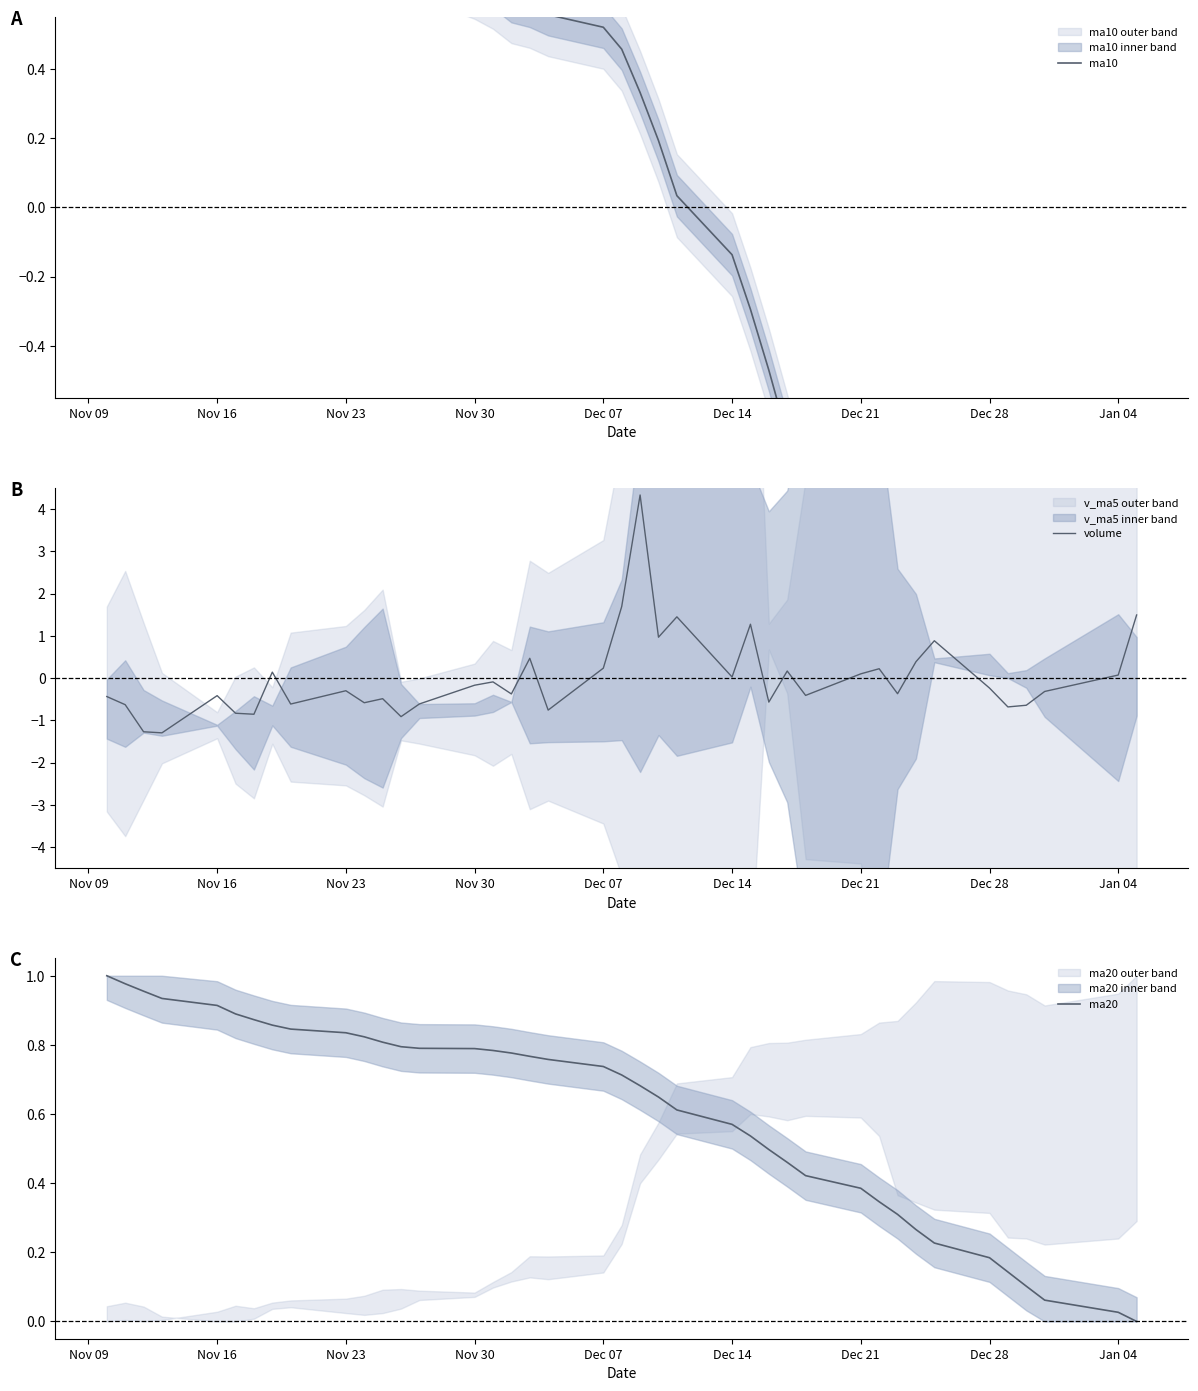

What is the approximate value of volume at Dec 07?

0.2